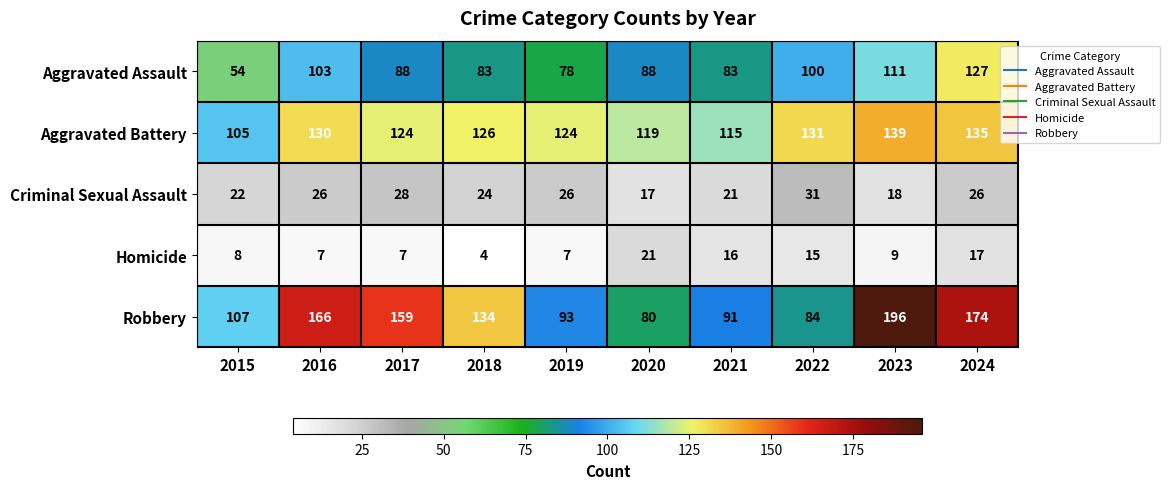

At which category is the sum across all series the highest?

2024